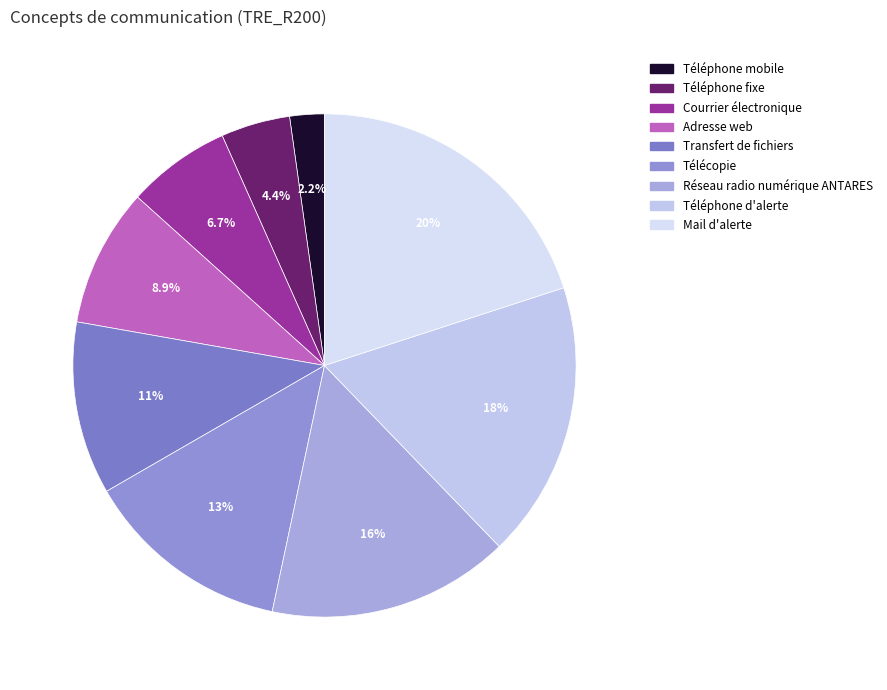

To the nearest percent, what is the difference between the largest and smallest slice percentages?

18%